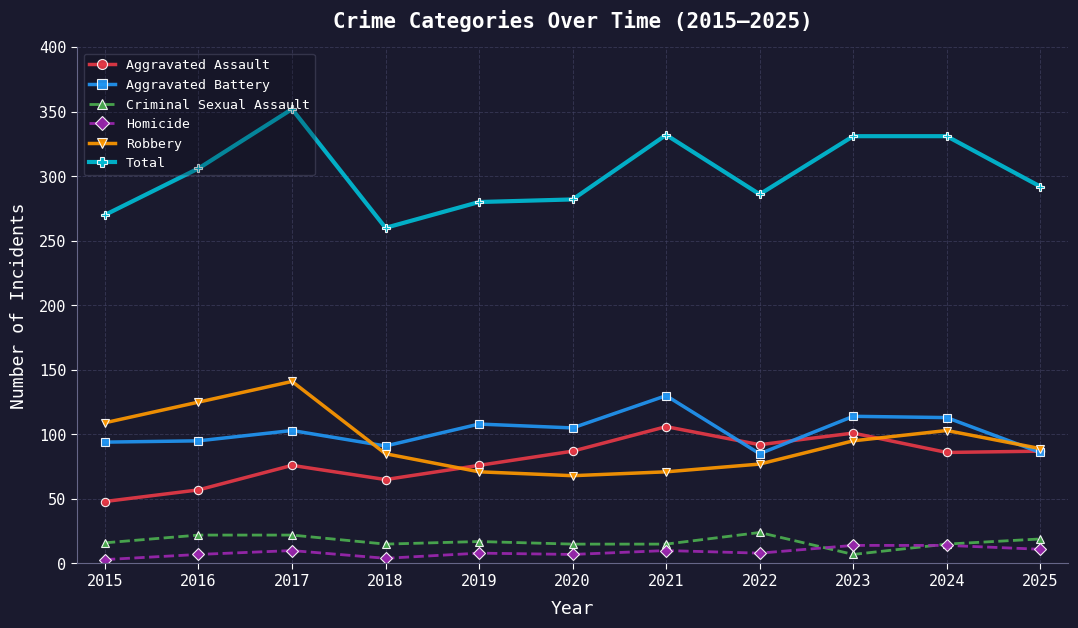

Rank the series at 2016 from lowest to highest value.

Homicide, Criminal Sexual Assault, Aggravated Assault, Aggravated Battery, Robbery, Total